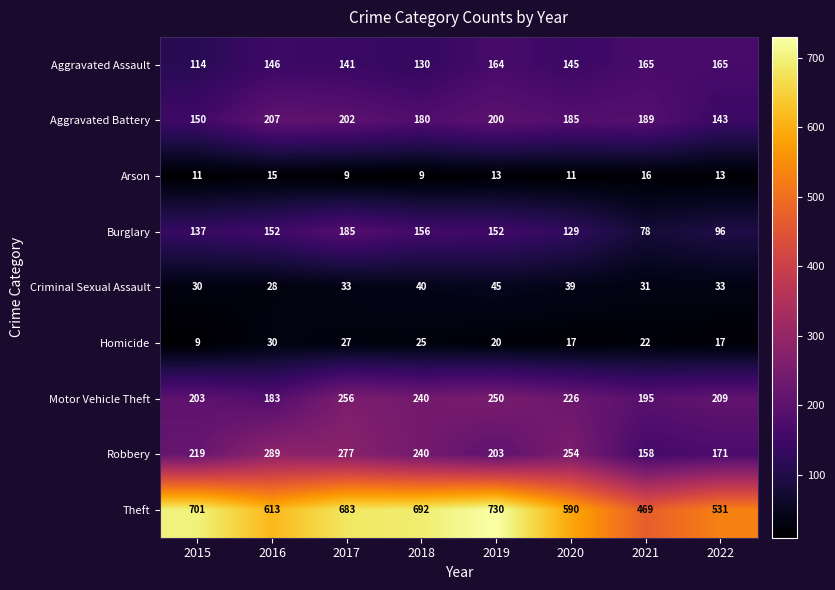

True or false: Aggravated Assault has a value of 165 at 2022.

True